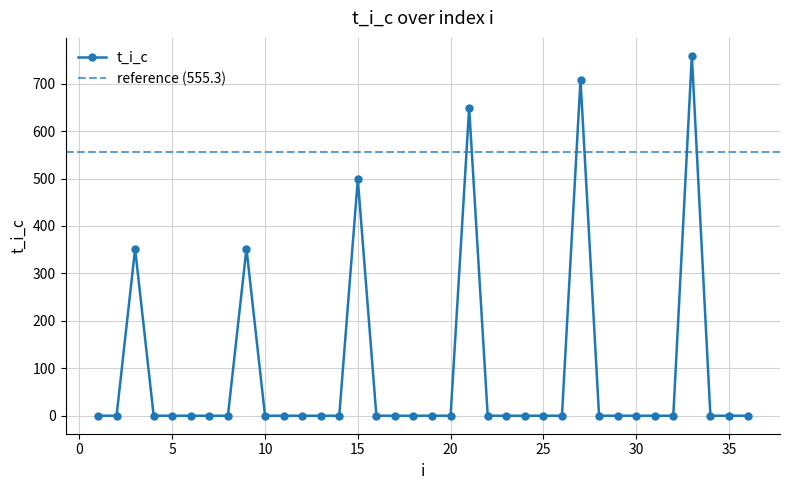

What is the sum of the values at 33 and 3?

1110.6